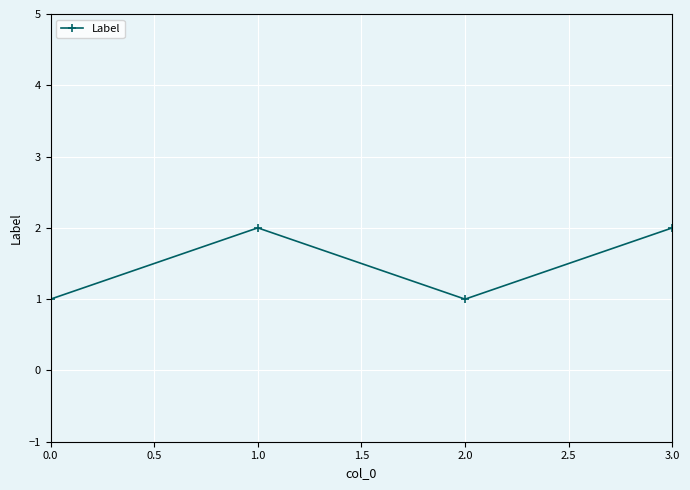

What value does the data have at 1.0?

2